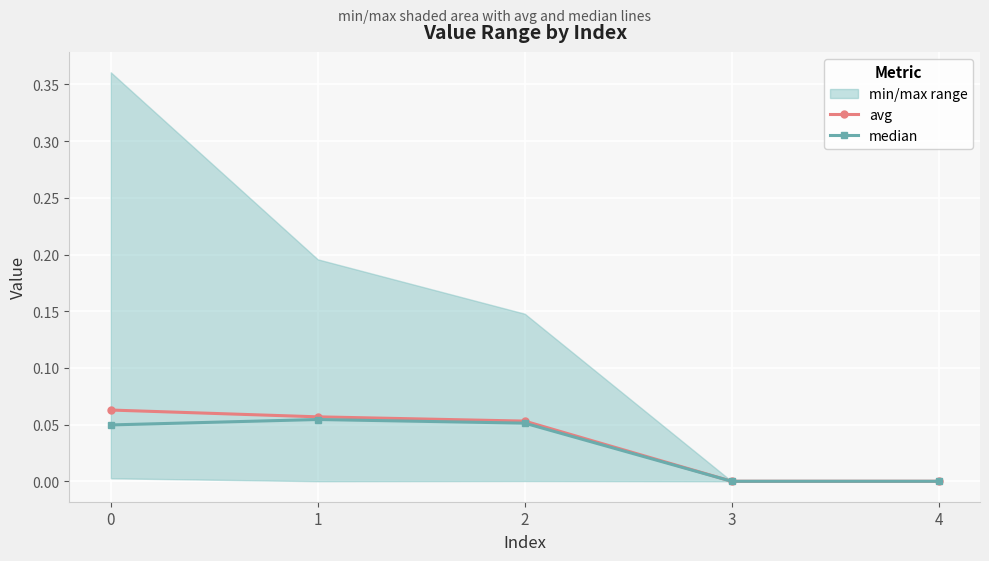

Where is avg nearest to the value 0?

3